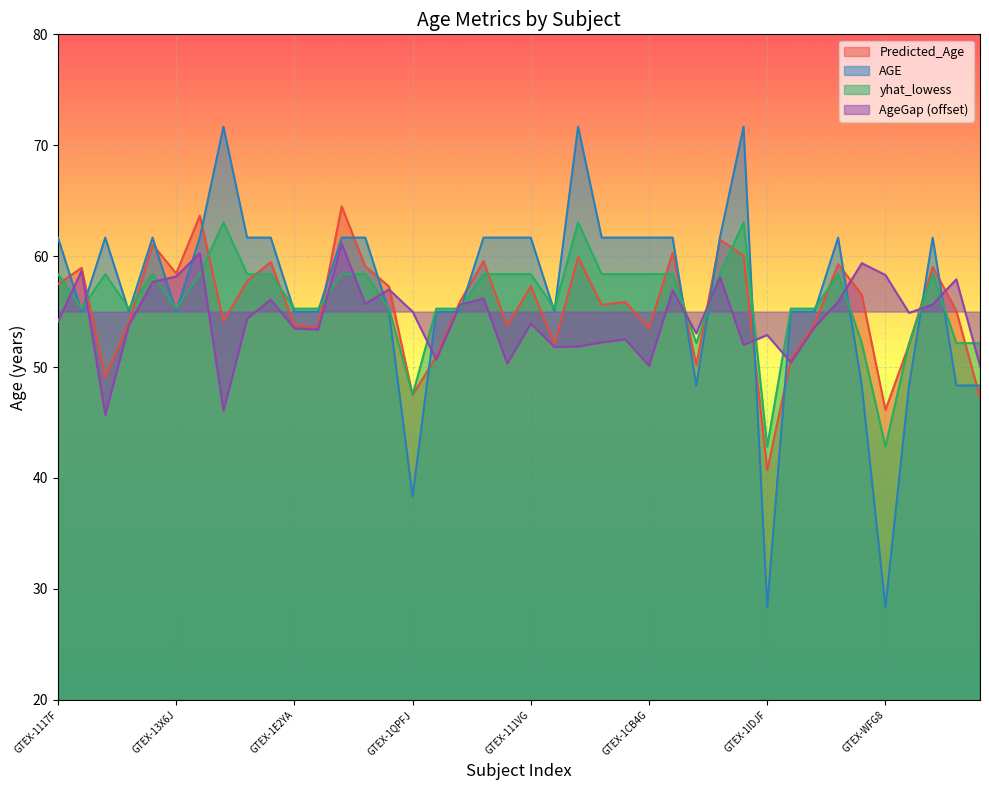

How many interior local valleys does the Predicted_Age series have?

12